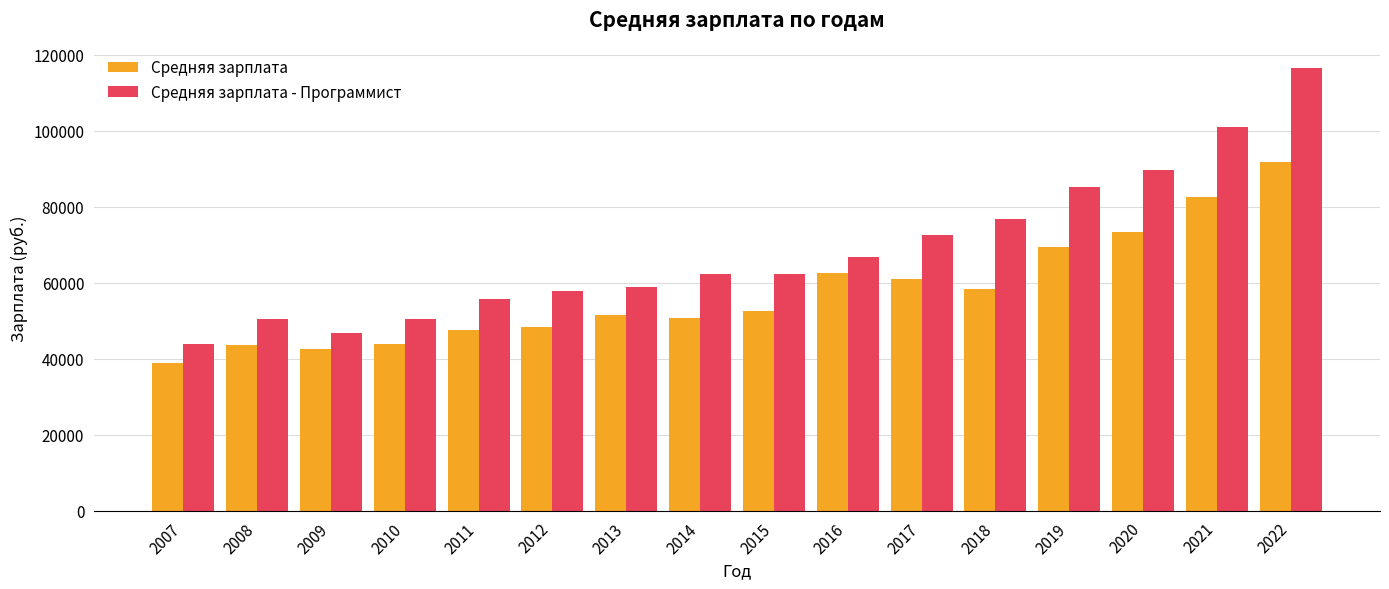

How many groups of bars are there?

16